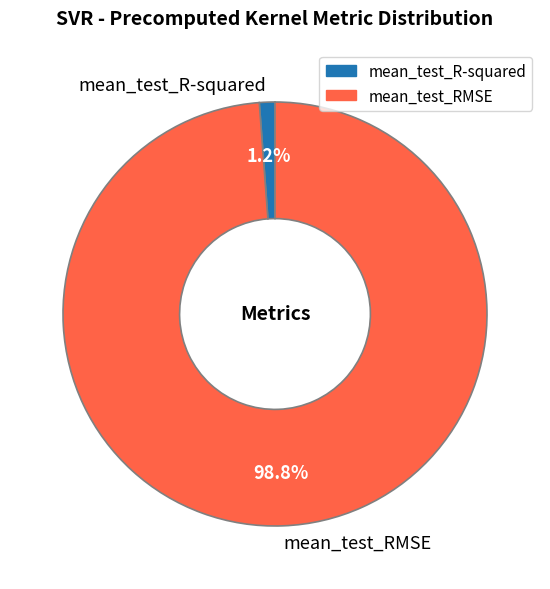

Rank the categories by value from lowest to highest.

mean_test_R-squared, mean_test_RMSE